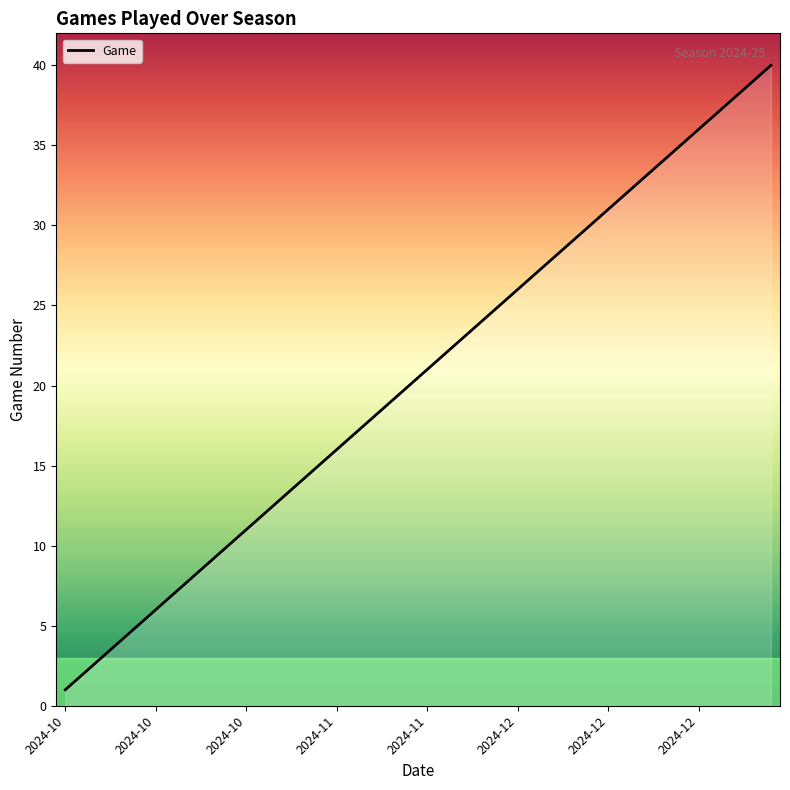

What is the difference between the maximum and minimum values?

39